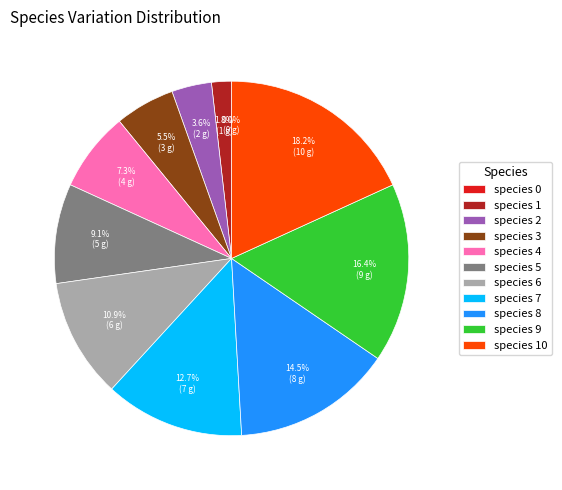

Is there a majority slice in this chart?

No